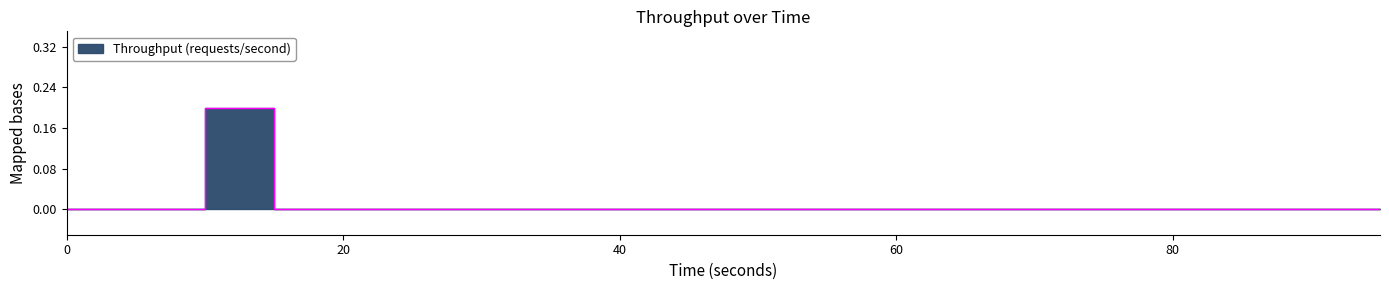

List the labels in order of value, largest first.

10.0, 0.0, 5.0, 15.0, 20.0, 25.0, 30.0, 35.0, 40.0, 45.0, 50.0, 55.0, 60.0, 65.0, 70.0, 75.0, 80.0, 85.0, 90.0, 95.0